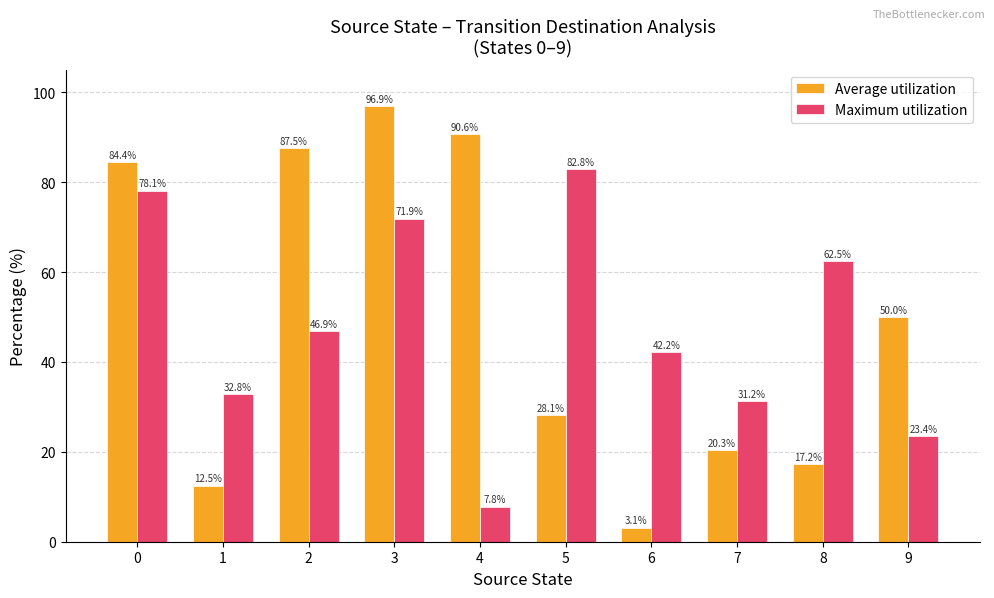

What is the minimum value for Maximum utilization?

7.8